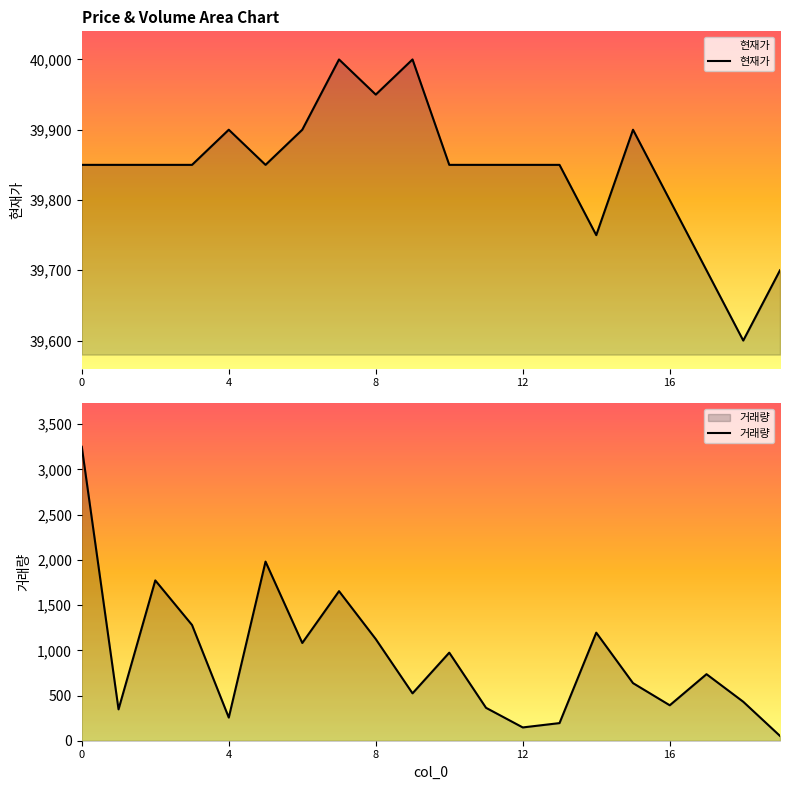

True or false: 거래량 has a value of 659 at 16.

False